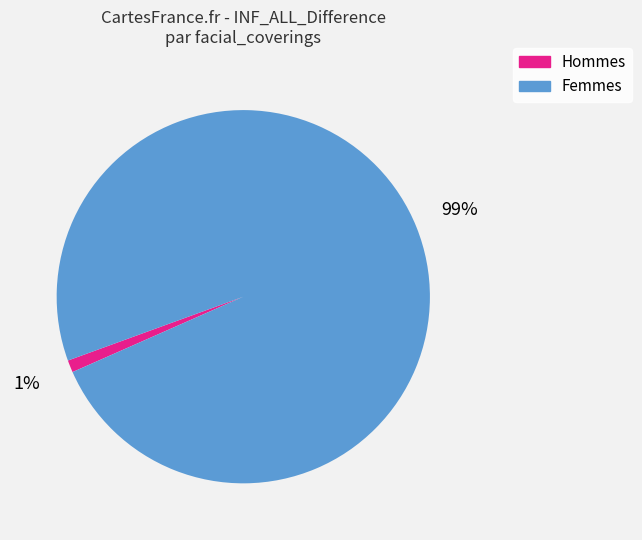

Is there any slice that represents more than half of the pie?

Yes